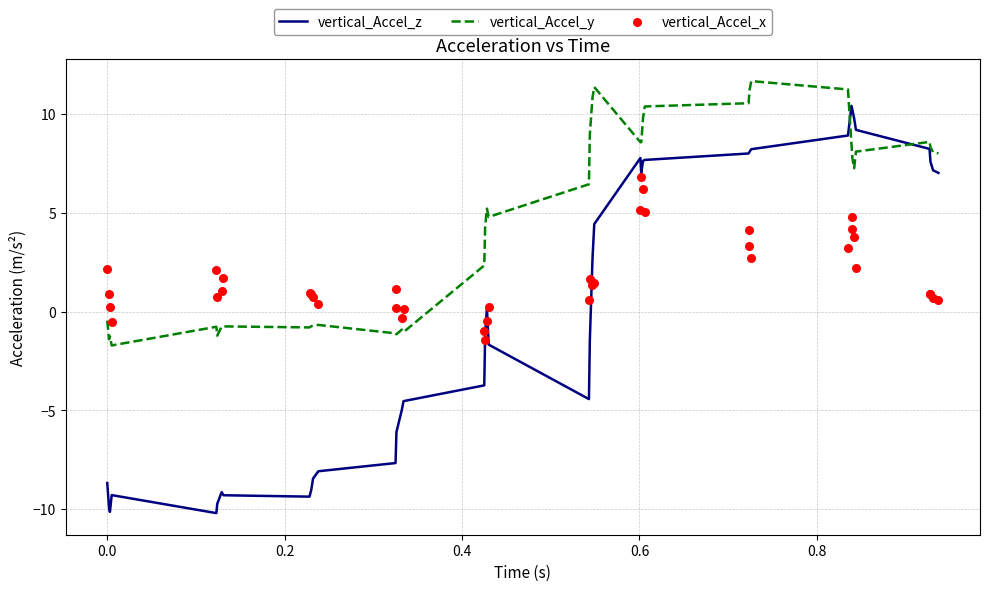

What are all the series names shown in the legend?

vertical_Accel_z, vertical_Accel_y, vertical_Accel_x